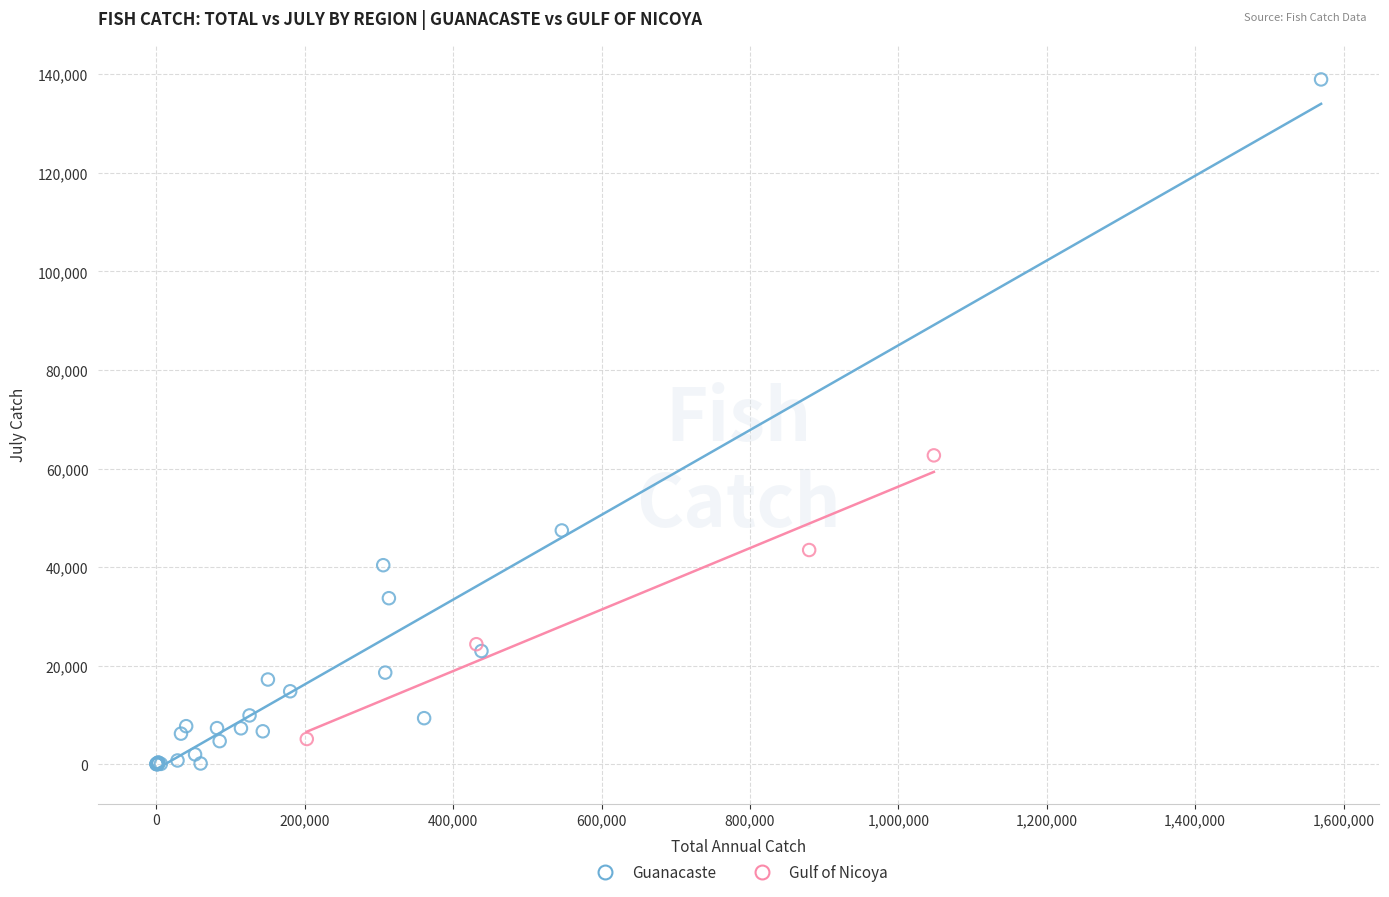

Which series has the widest spread of Y values?

Guanacaste